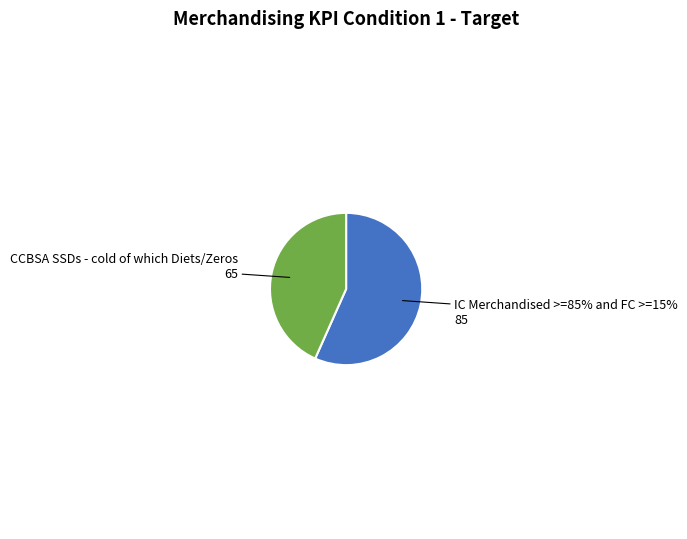

What percentage is NOT represented by IC Merchandised >=85% and FC >=15%?

43.3%